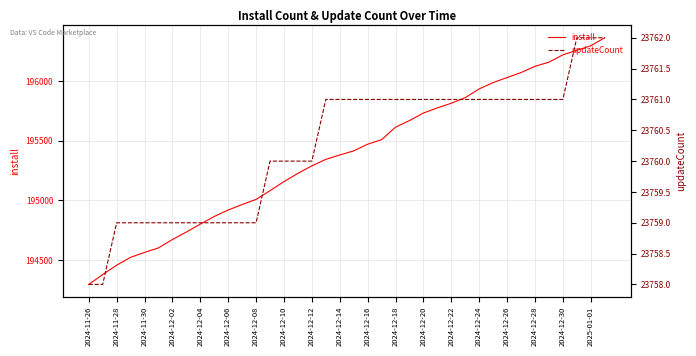

Which label corresponds to the smallest value in the chart?

2024-11-26